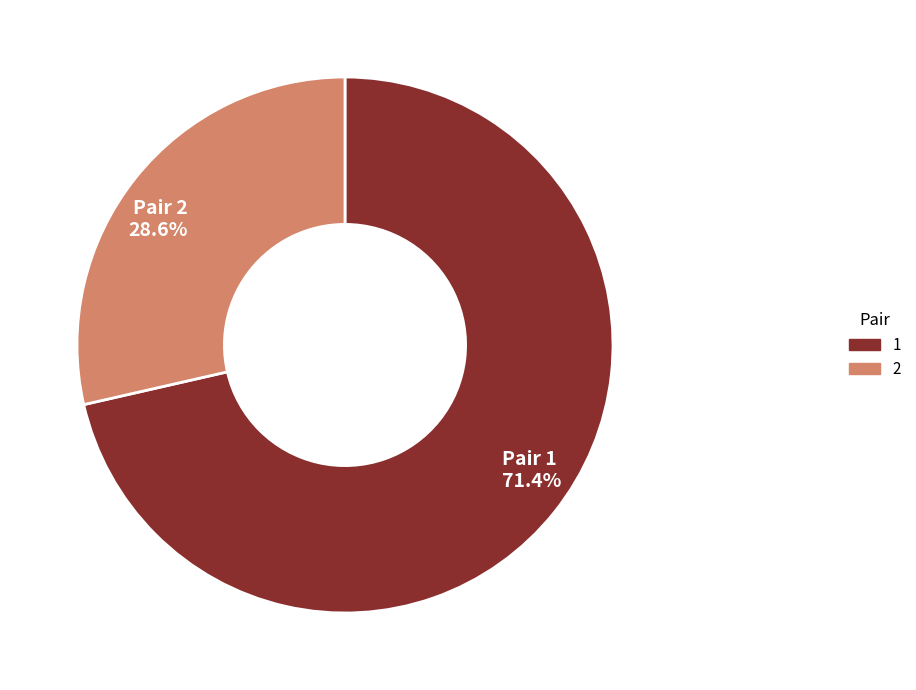

Rank the categories by value from highest to lowest.

Pair 1 71.4%, Pair 2 28.6%